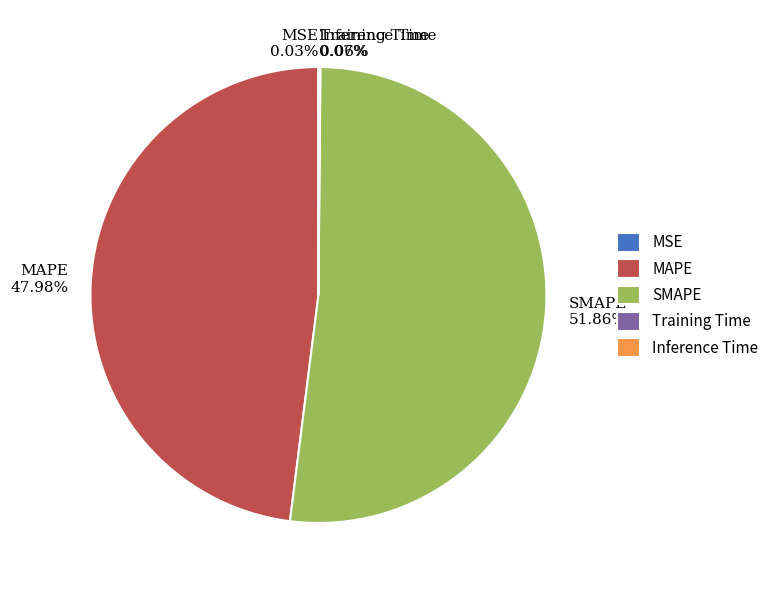

What is the majority slice?

SMAPE